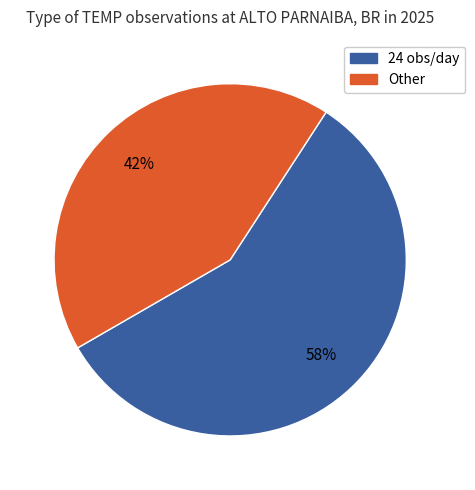

To the nearest percent, what is the average slice percentage?

50%